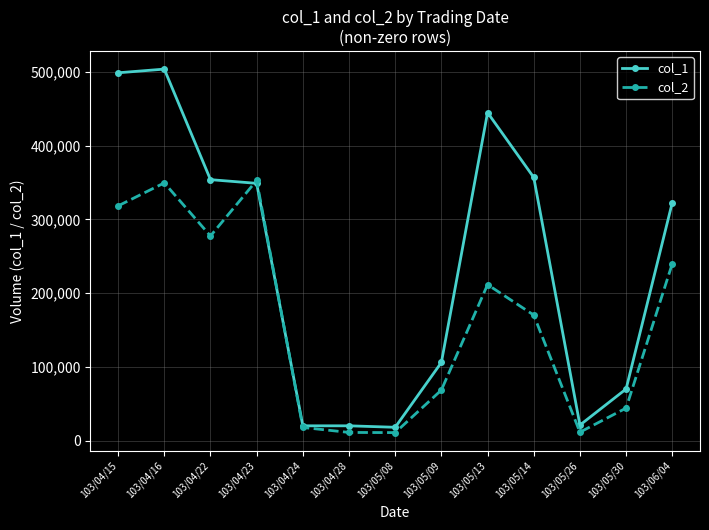

Is the value of col_1 at 103/04/16 greater than the value of col_2 at 103/05/26?

Yes